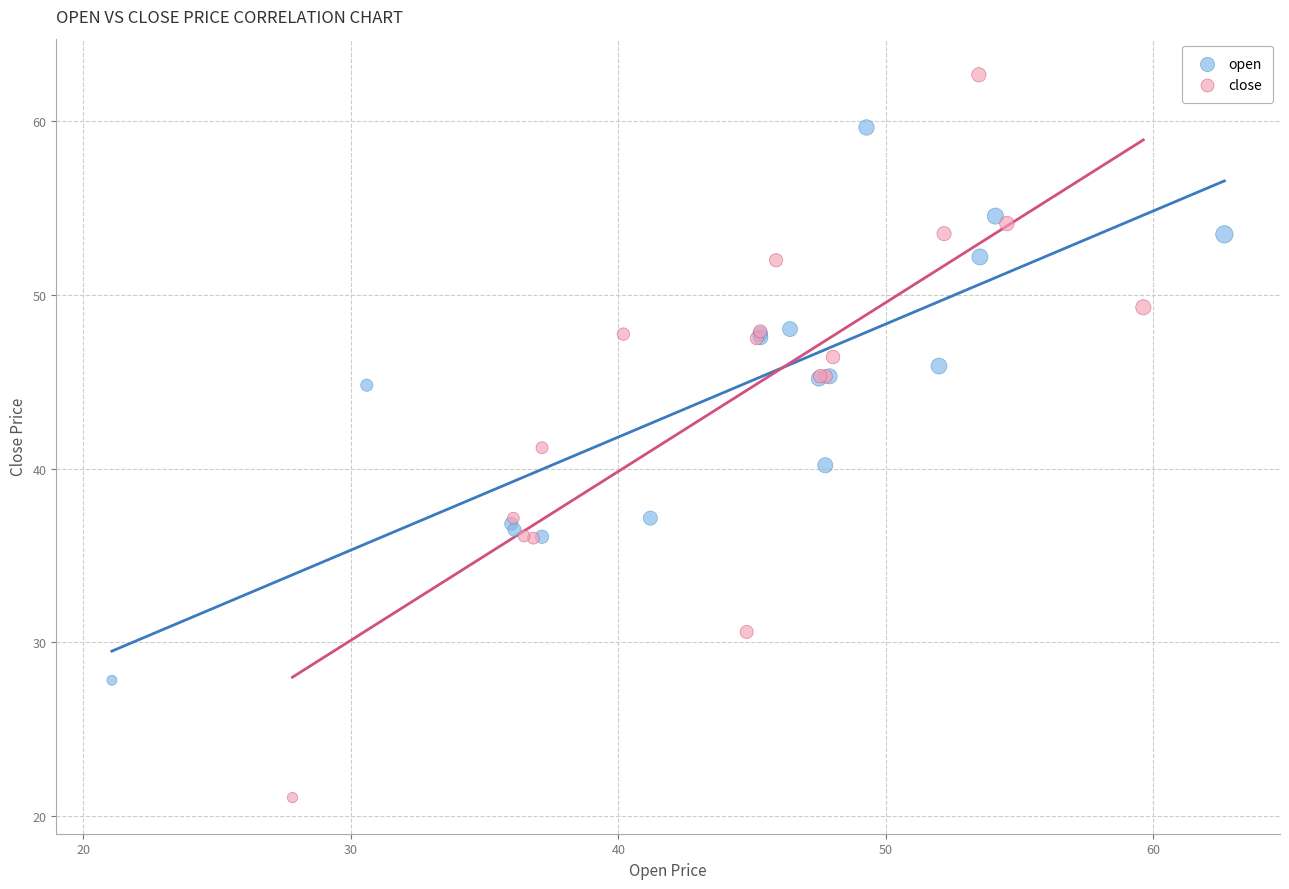

Which series has the largest Y range (max minus min)?

close